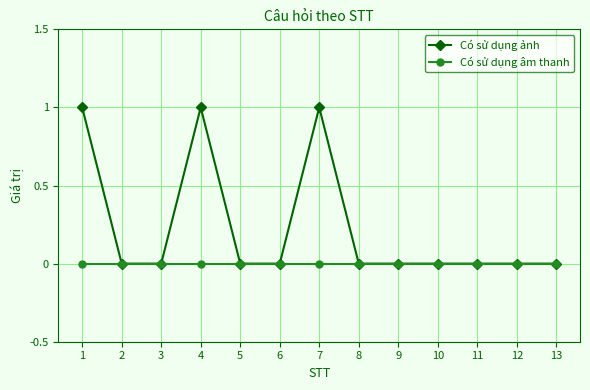

What are all the series names shown in the legend?

Có sử dụng ảnh, Có sử dụng âm thanh